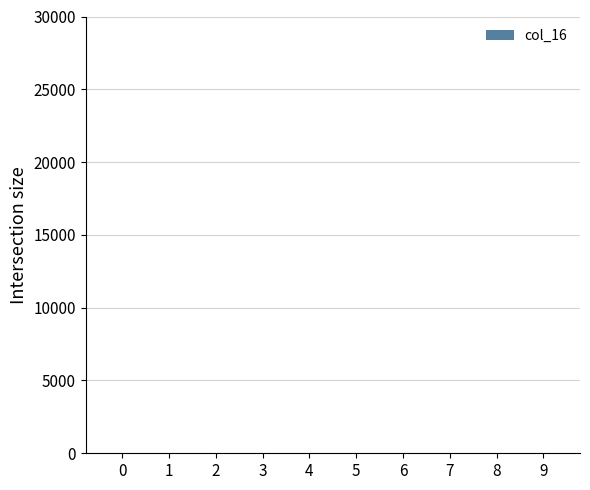

What is the sum of all values?

45